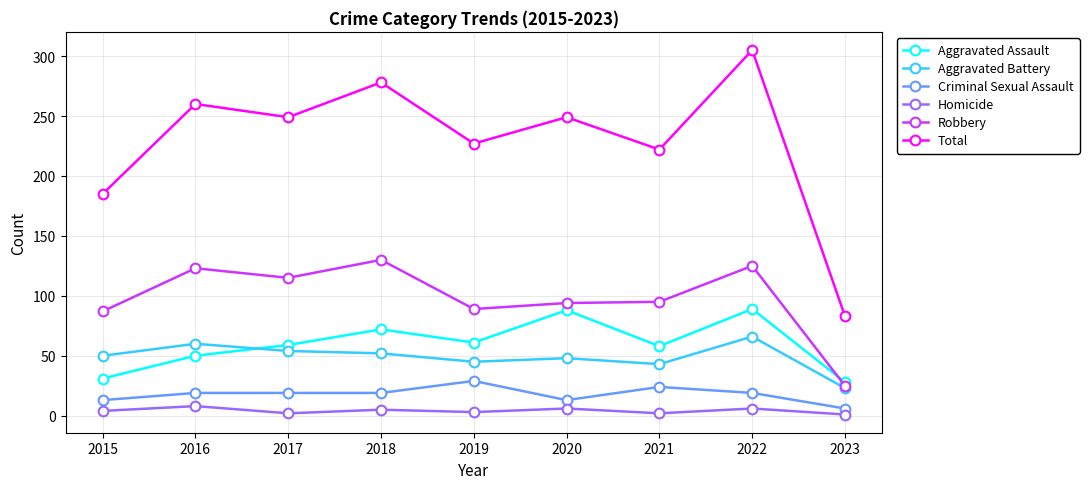

At which category does Total reach its first local peak?

2016